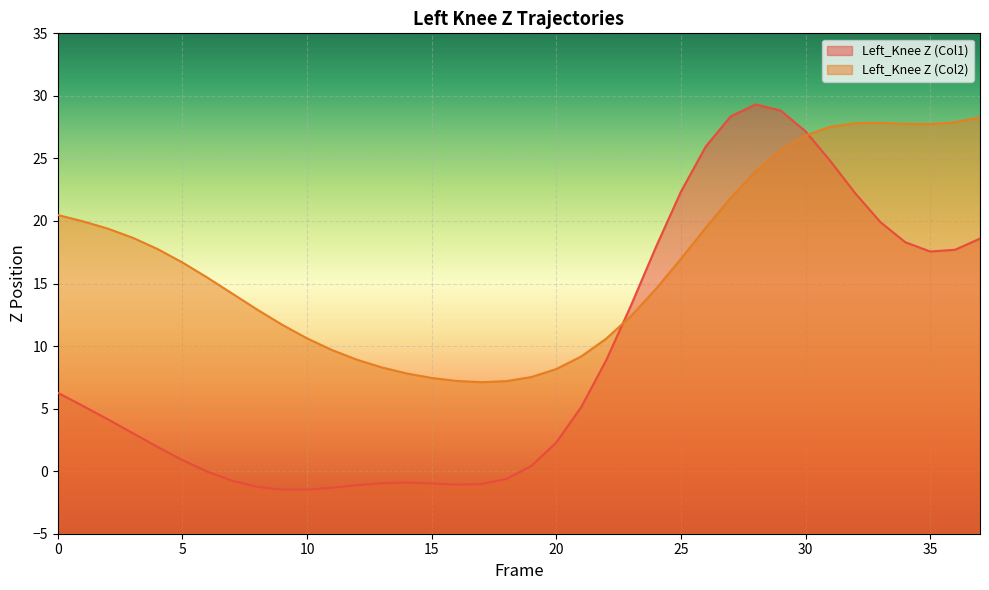

What is the value of the Left_Knee Z (Col2) point at the 24th from the left?

12.4